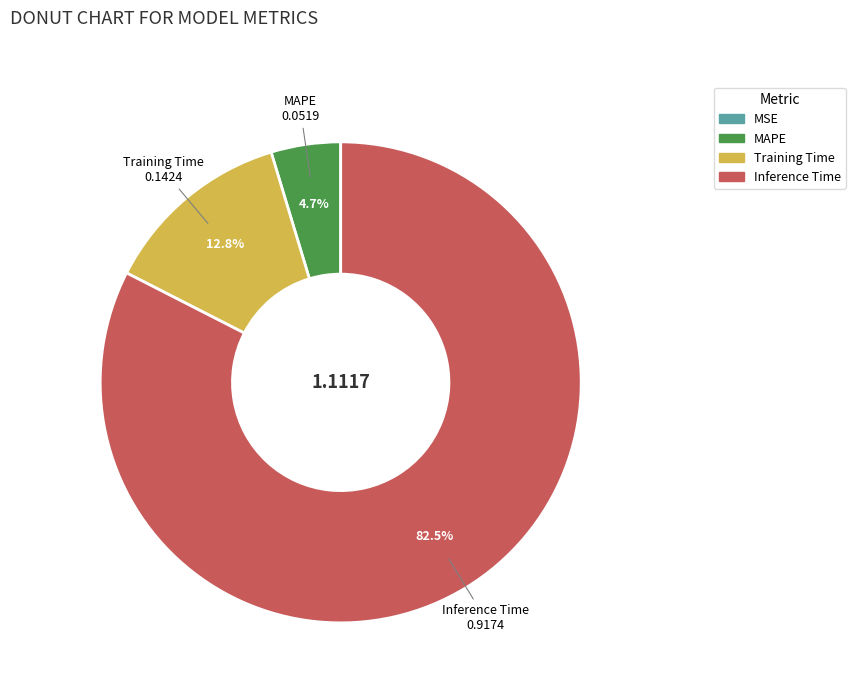

To the nearest percent, what is the difference between the Training Time and Inference Time slice percentages?

70%